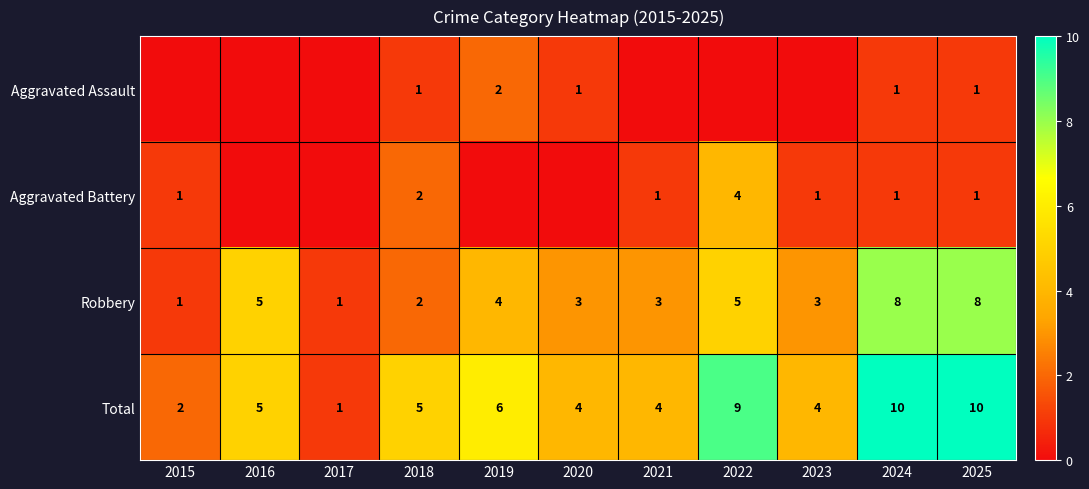

The Aggravated Assault series shows 1 at 2020. True or false?

True